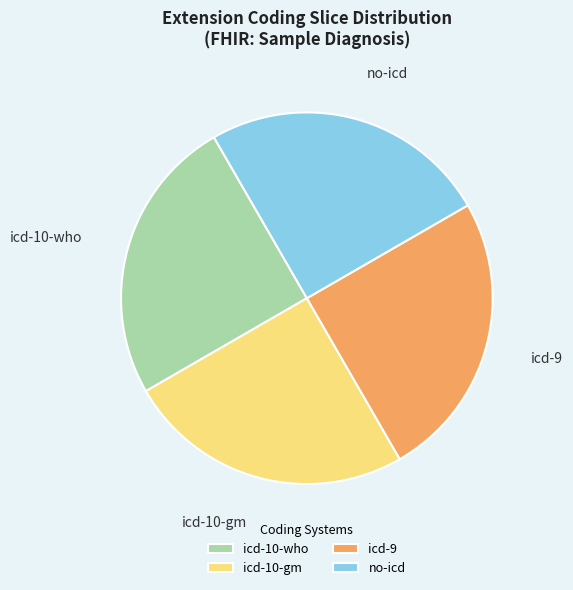

Is icd-9 the majority of the pie?

No